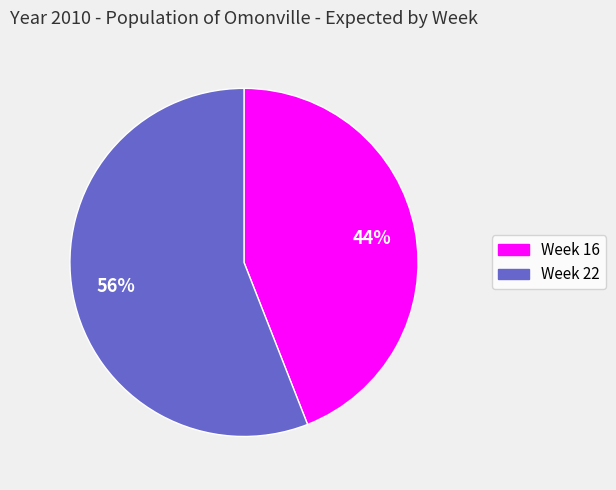

Approximately how many times larger is the value at Week 22 compared to Week 16?

1.3